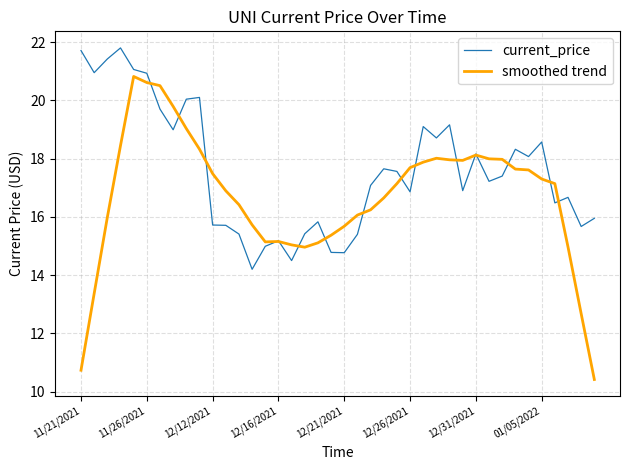

How many values in the current_price series exceed 17?

22